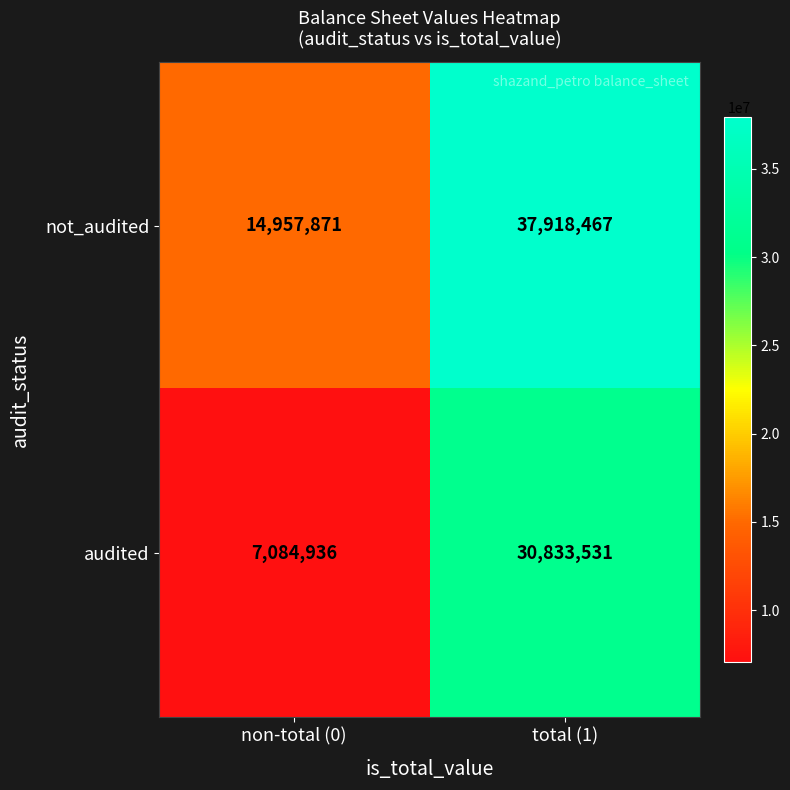

At which label is not_audited closest to 26438169?

non-total (0)